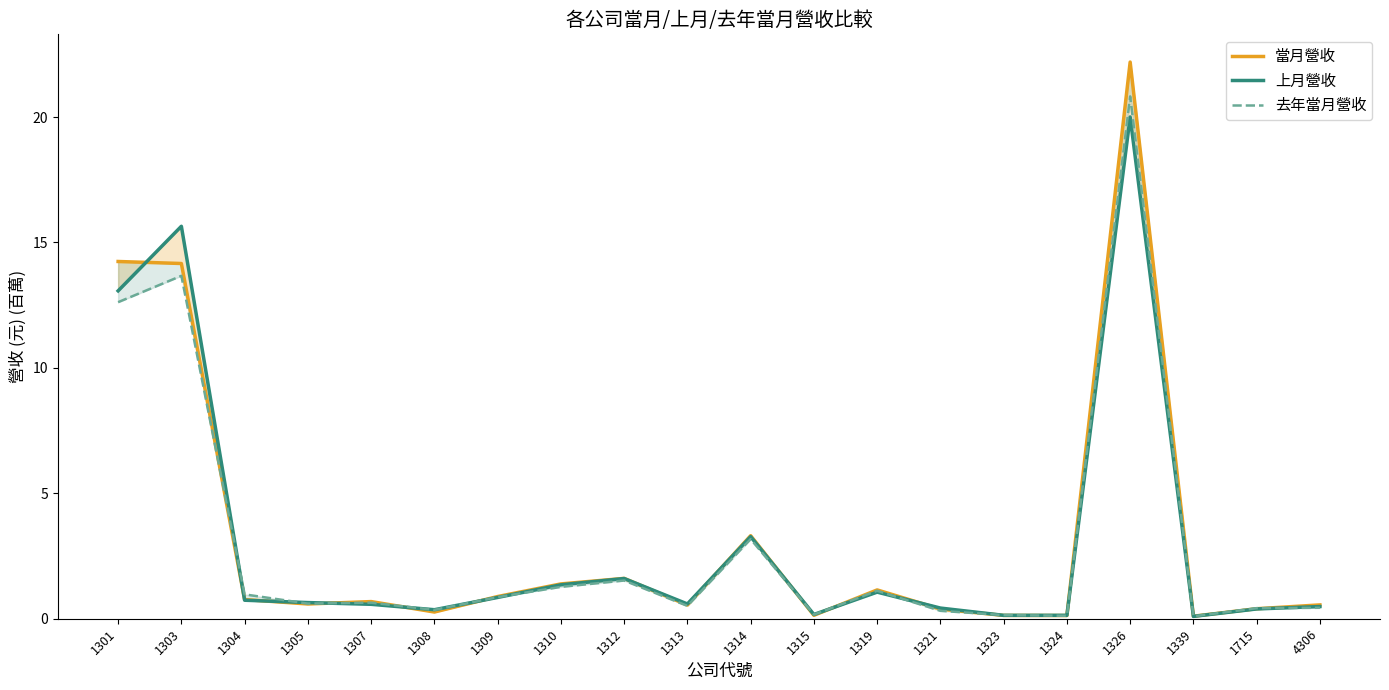

Is the value of 當月營收 at 1715 greater than the value of 上月營收 at 1313?

No